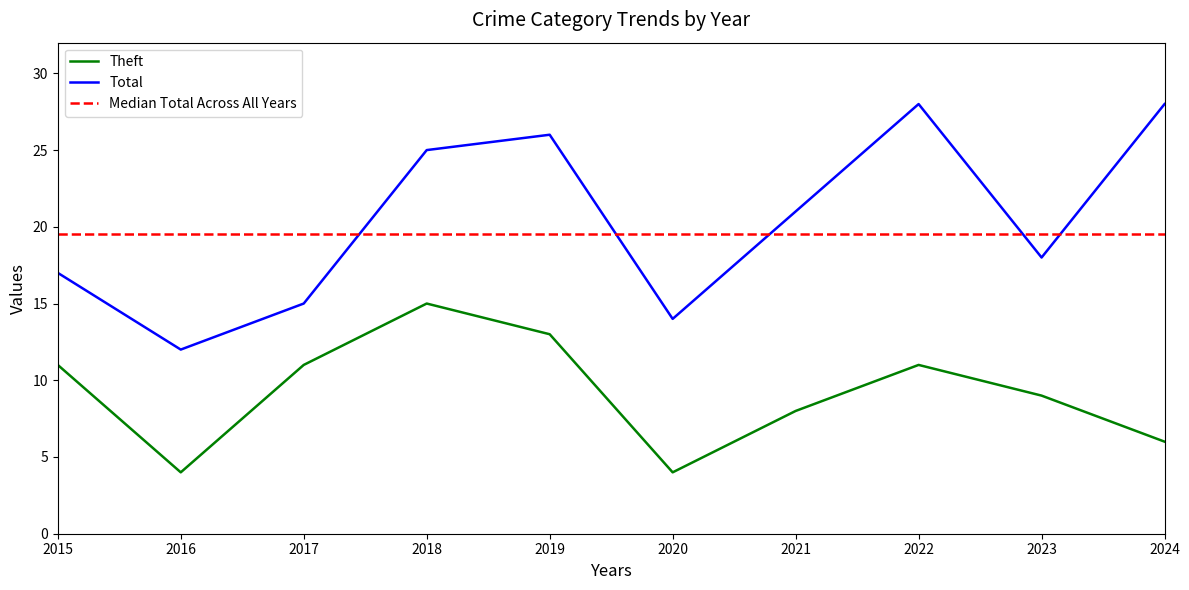

Reading left to right, what are all the values shown in this chart?

Theft: 11	4	11	15	13	4	8	11	9	6
Total: 17	12	15	25	26	14	21	28	18	28